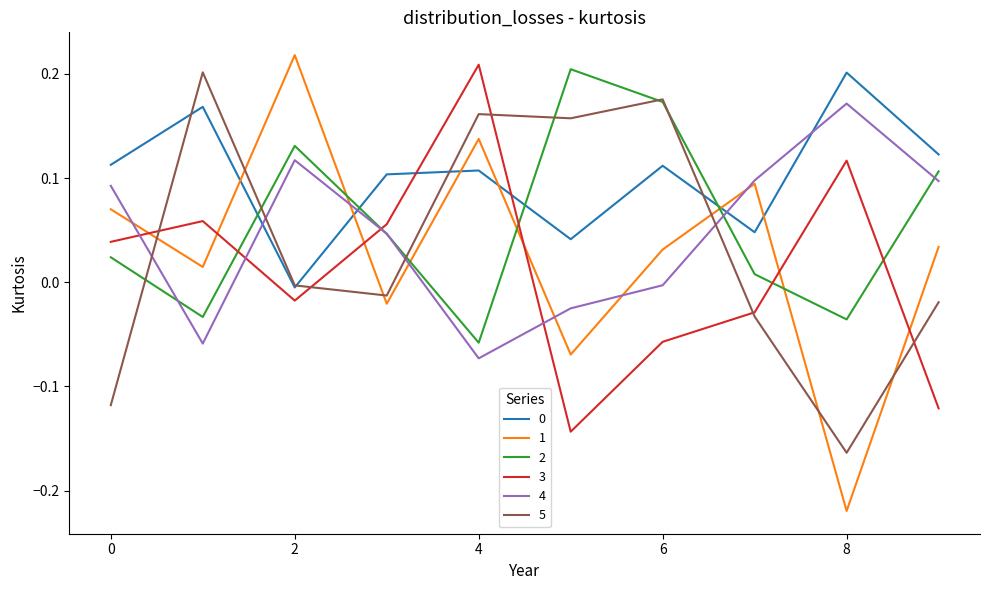

Which series ends up on top after the final intersection of 2 and 1?

2